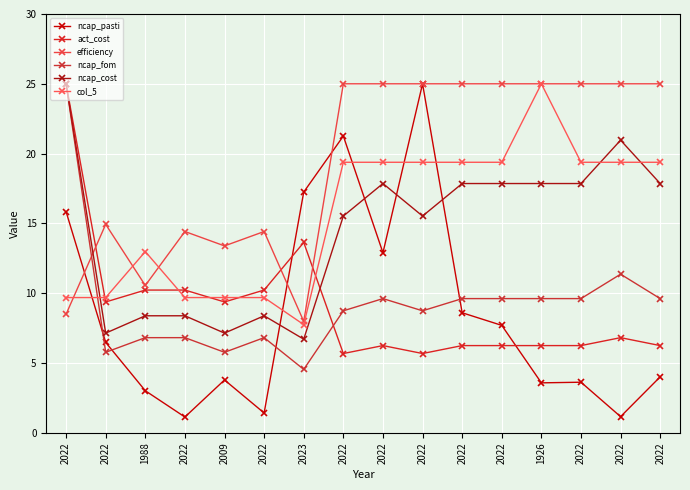

How many times do efficiency and col_5 cross each other?

3